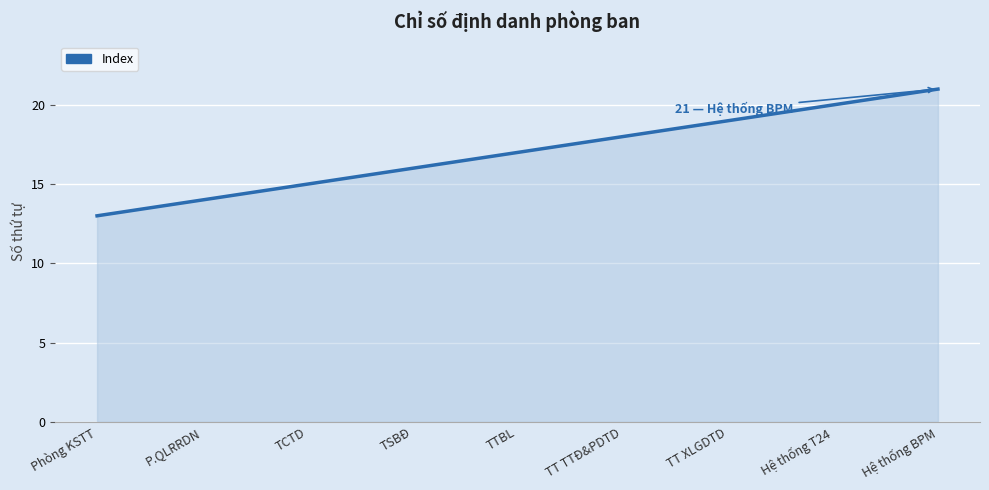

What is the approximate value at Hệ thống T24?

20